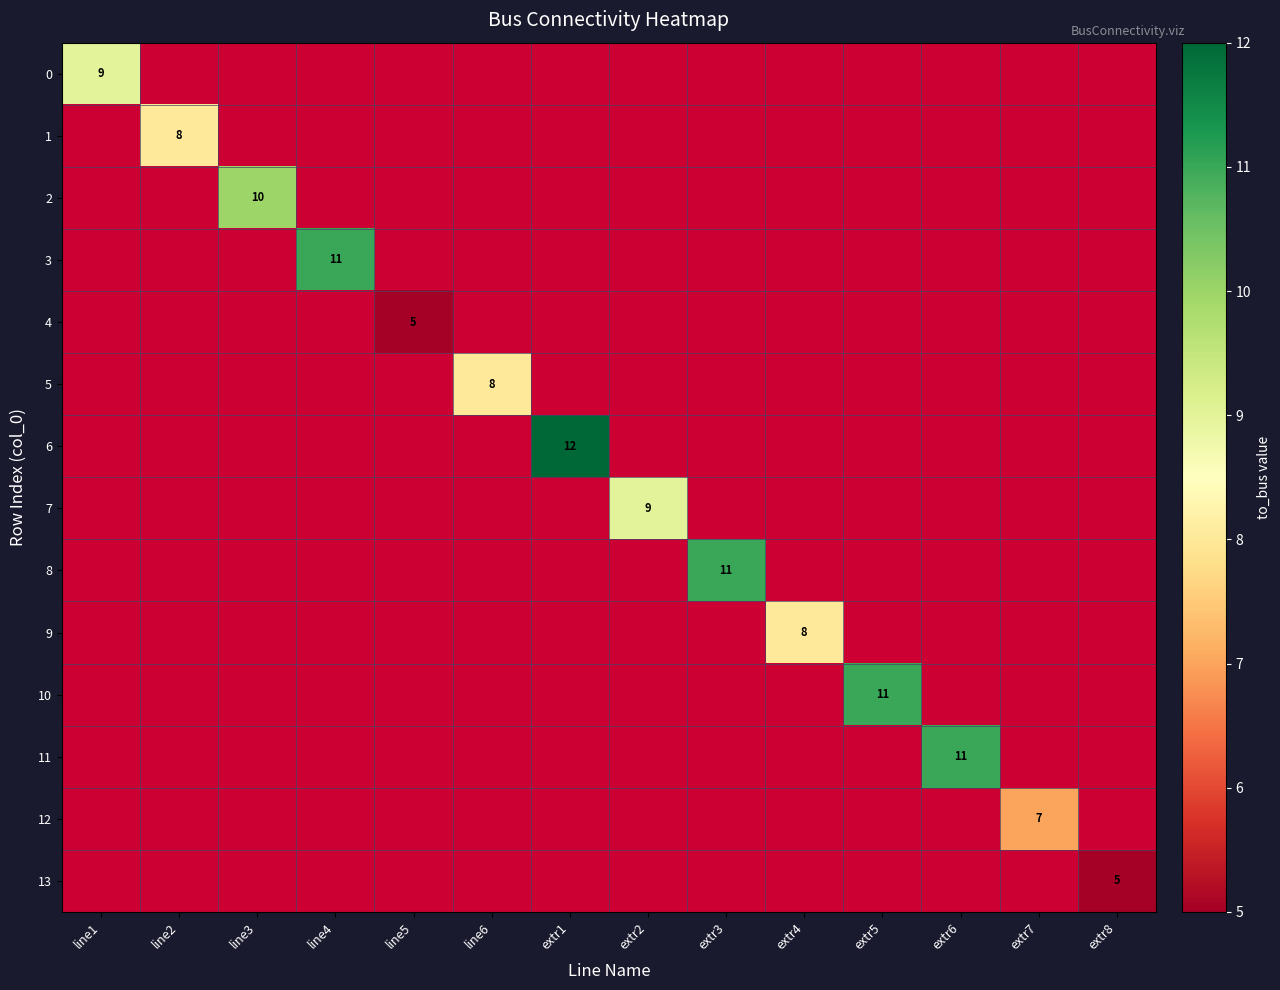

What is the maximum value shown in the chart?

12.0